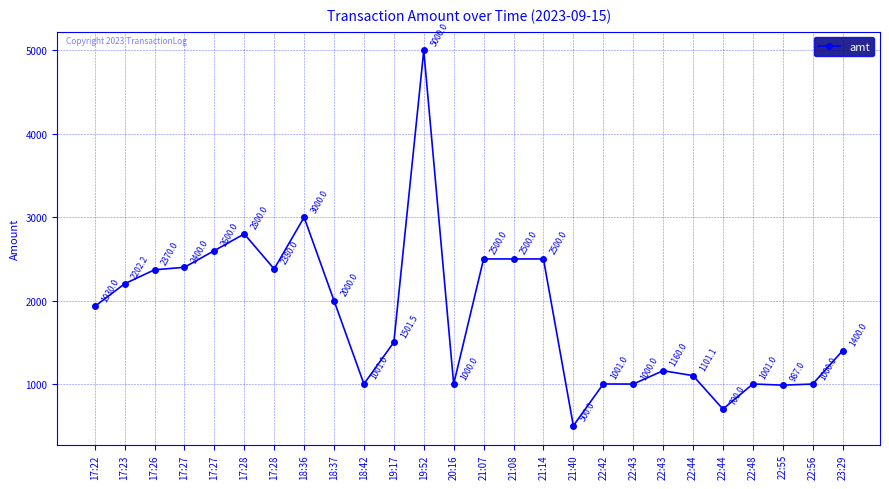

Is this an area chart (filled region under the line)?

No